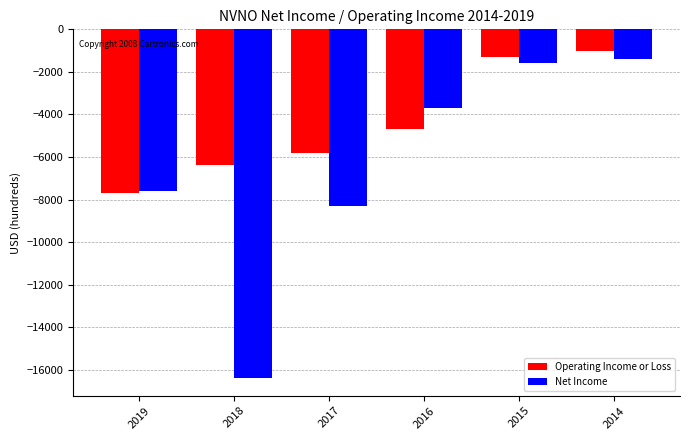

Which series changed the most between 2019 and 2018?

Net Income